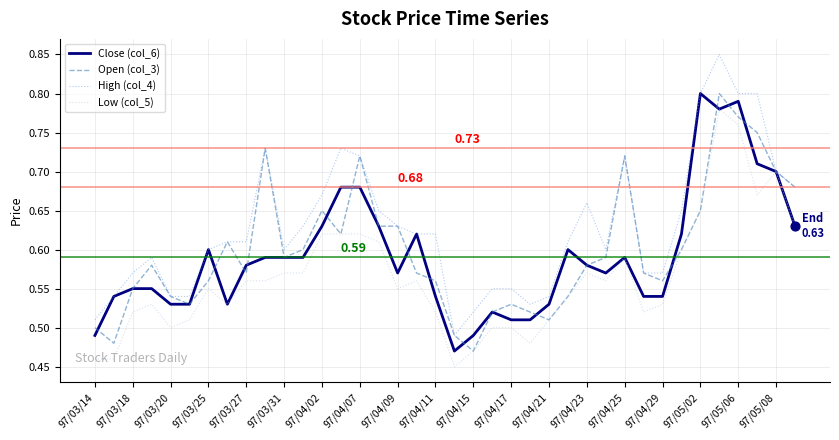

What are all the series names shown in the legend?

Close (col_6), Open (col_3), High (col_4), Low (col_5)